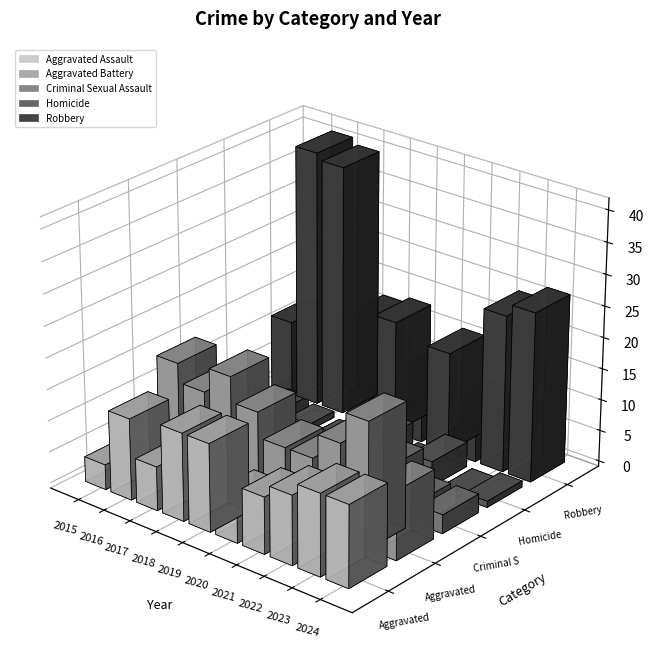

What value does the Robbery series have at 2018, to the nearest 10?

20